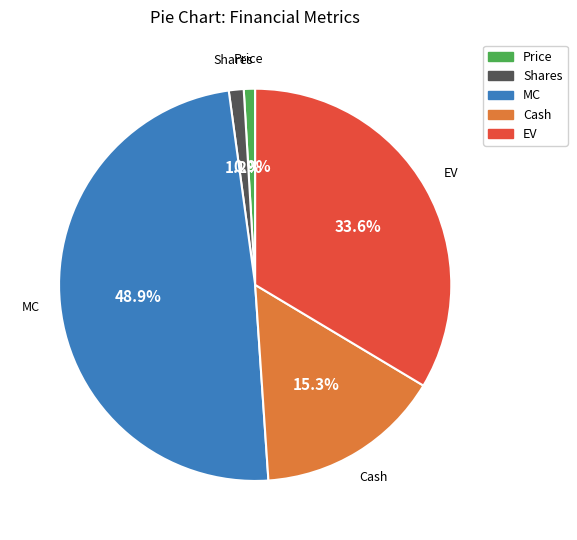

Does EV account for over 50% of the chart?

No